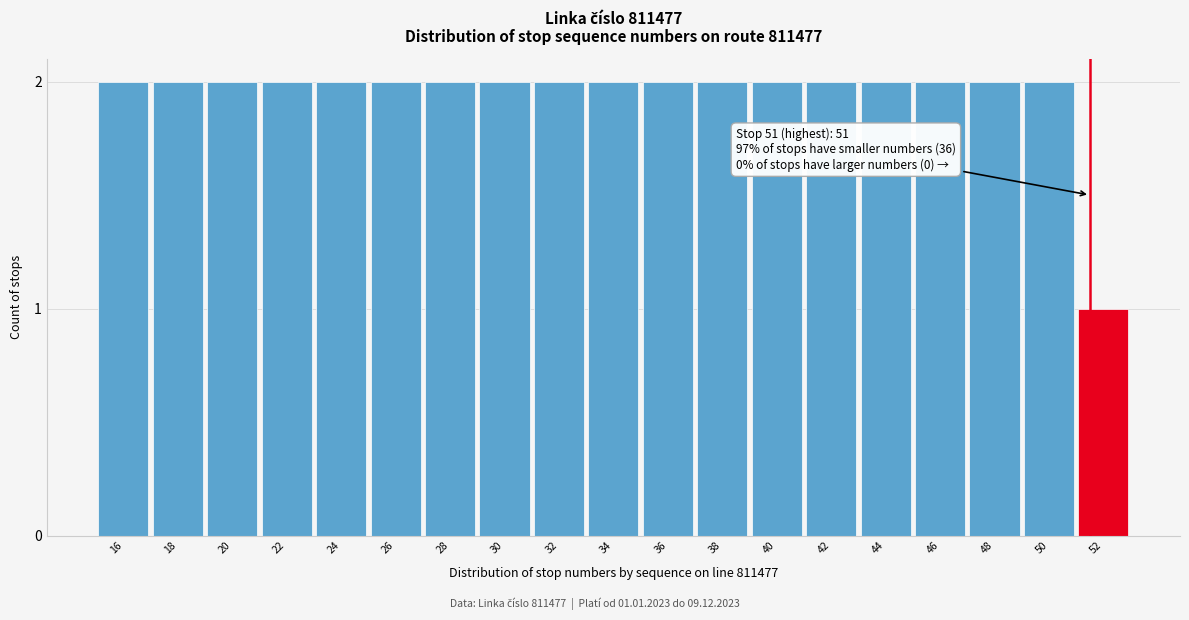

Reading right to left, extract all data points from this chart.

52=1	50=2	48=2	46=2	44=2	42=2	40=2	38=2	36=2	34=2	32=2	30=2	28=2	26=2	24=2	22=2	20=2	18=2	16=2